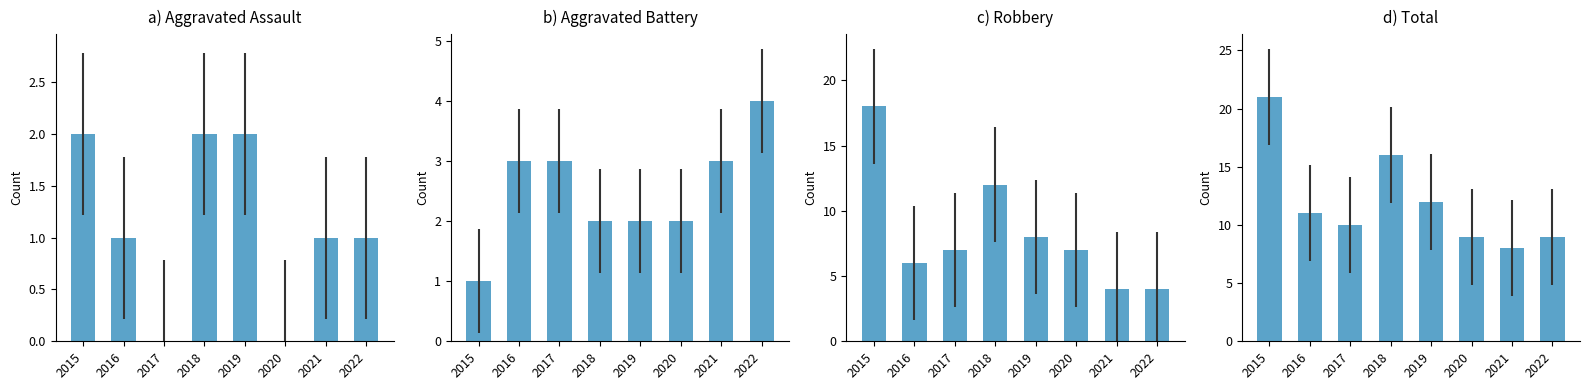

What is the total value across all series at 2016?

21